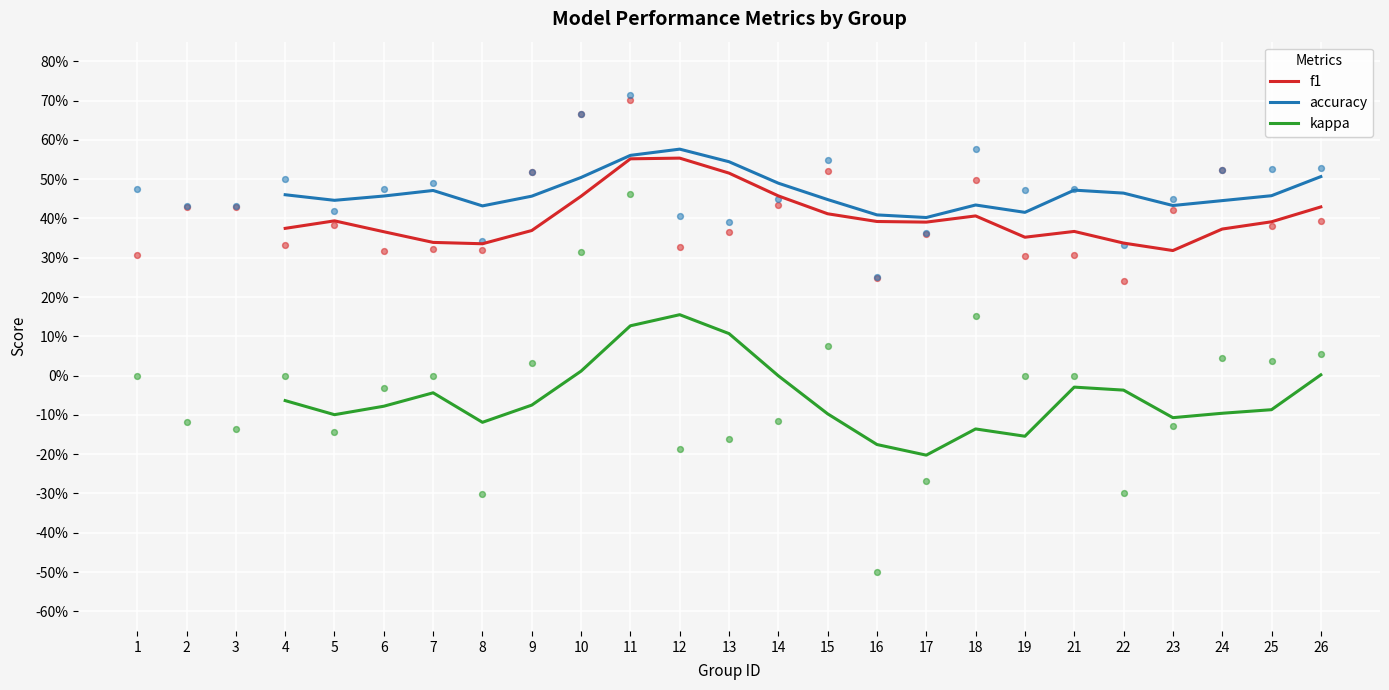

What are all the series names shown in the legend?

f1, accuracy, kappa